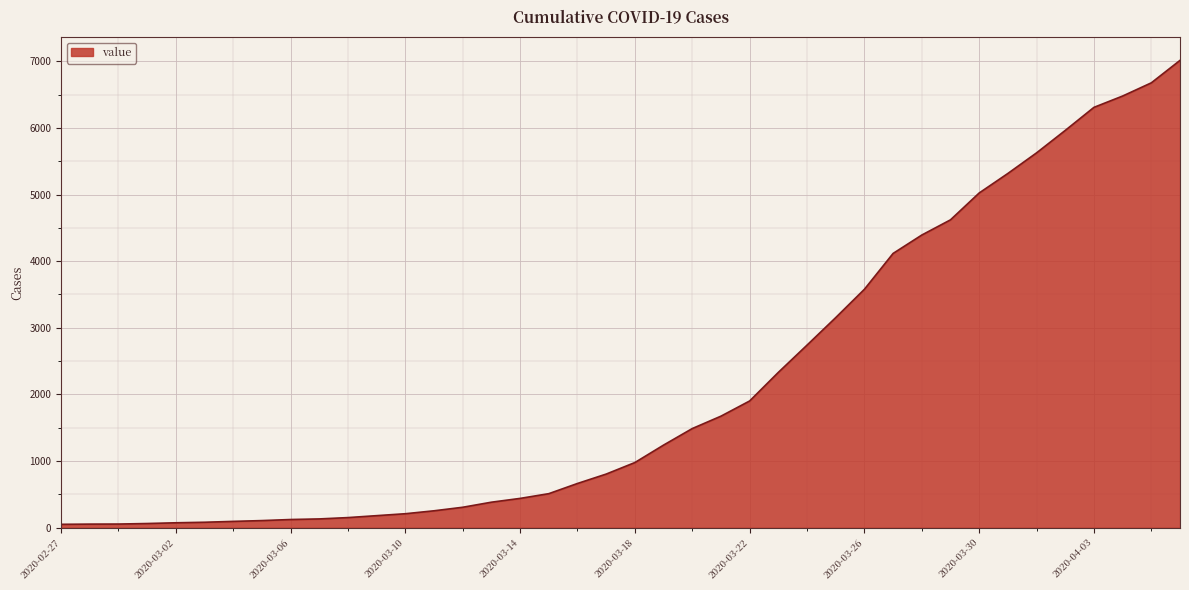

What is the maximum value shown in the chart?

7013